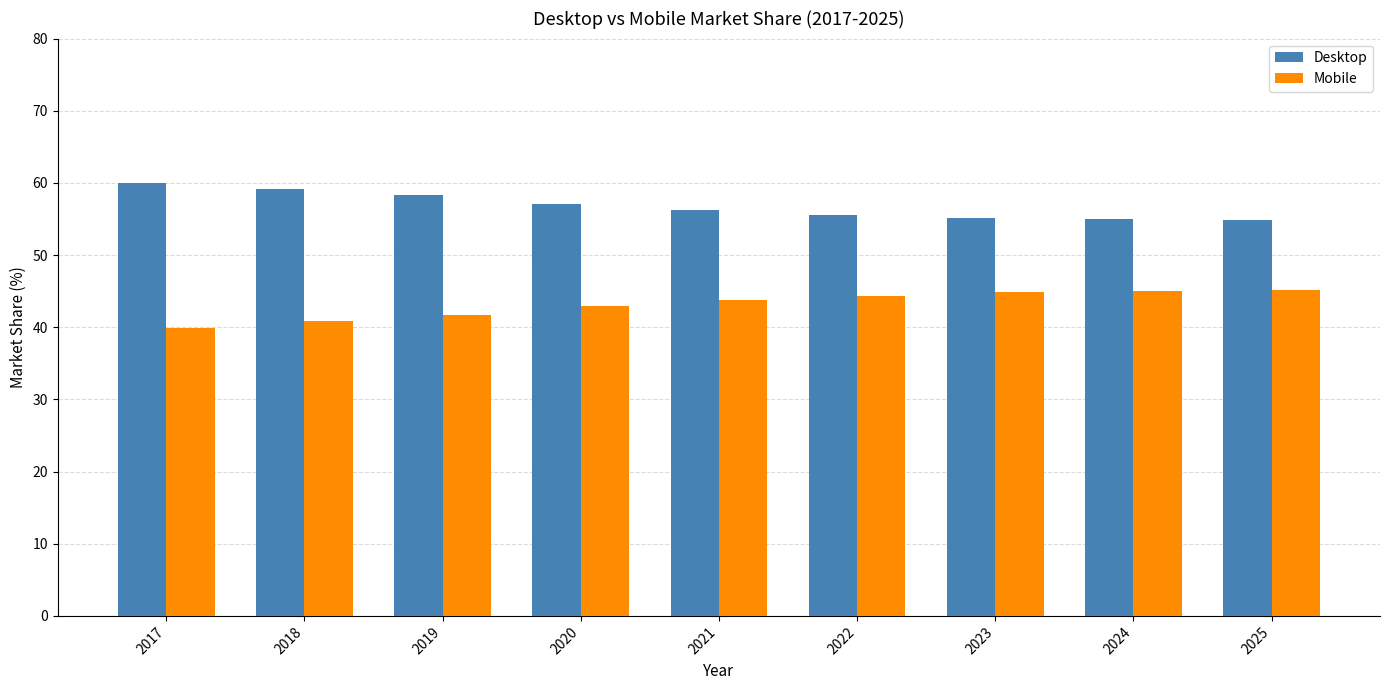

Is the value of Mobile at 2018 greater than the value of Desktop at 2021?

No